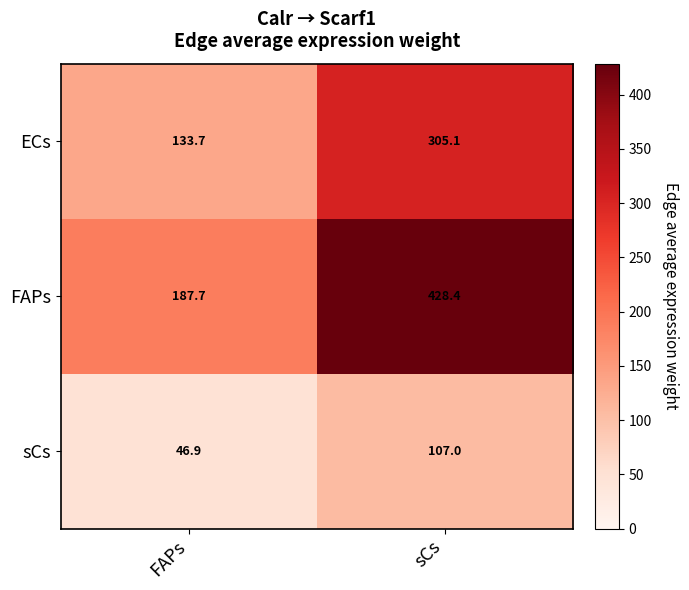

At FAPs, list the series in order from largest to smallest.

FAPs, ECs, sCs